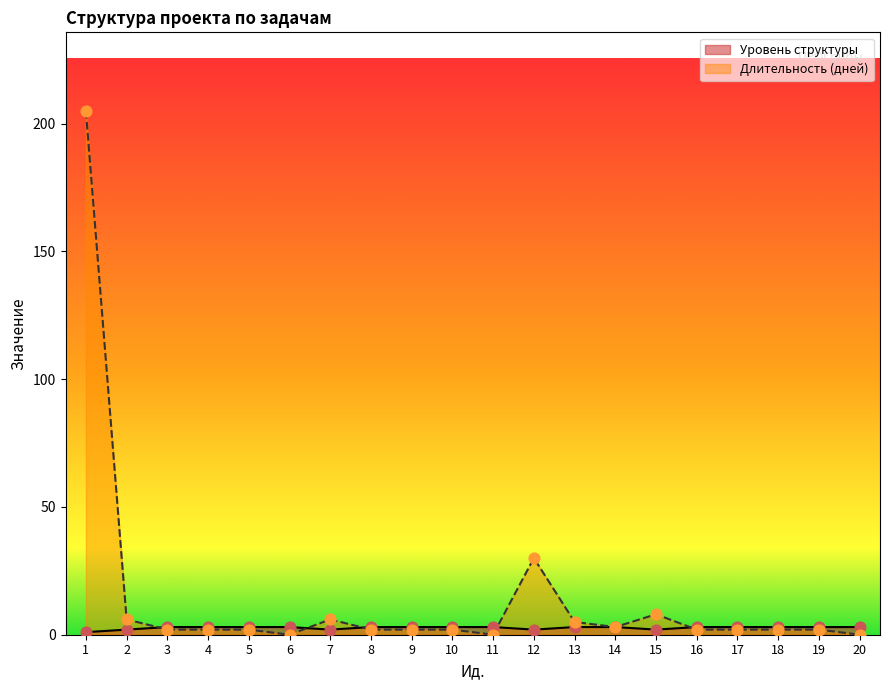

At how many categories does at least one series exceed 172?

1